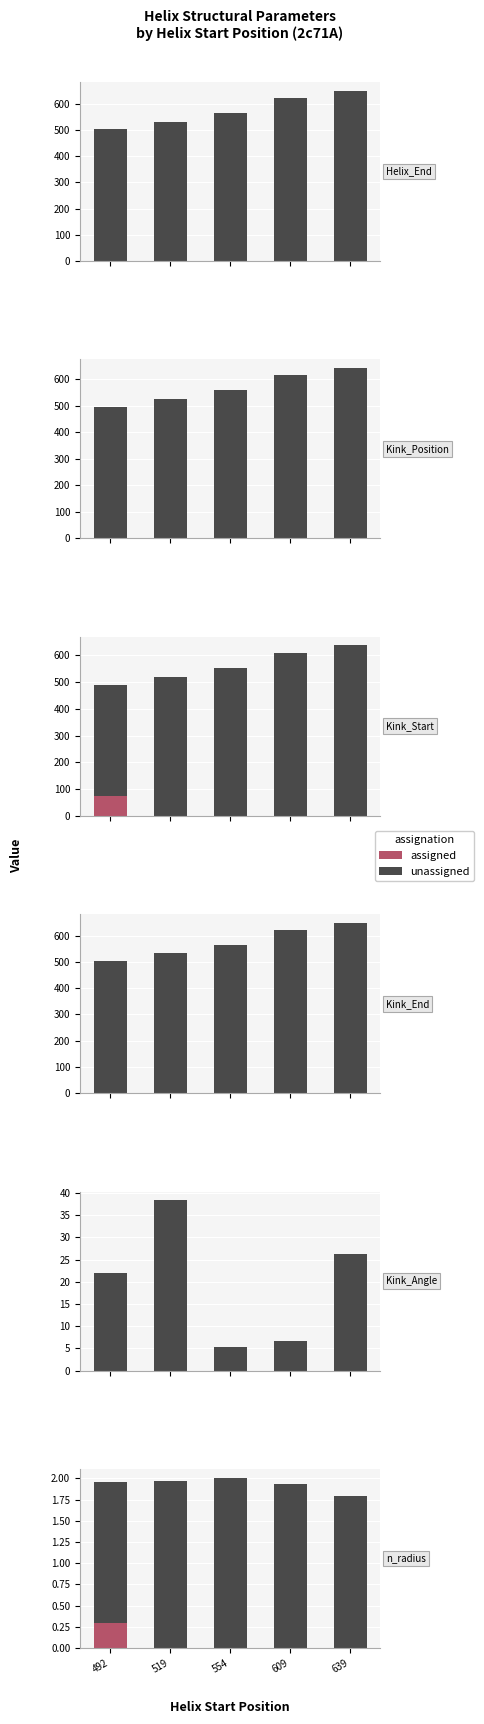

List the labels in order of value, smallest first.

639, 609, 492, 519, 554